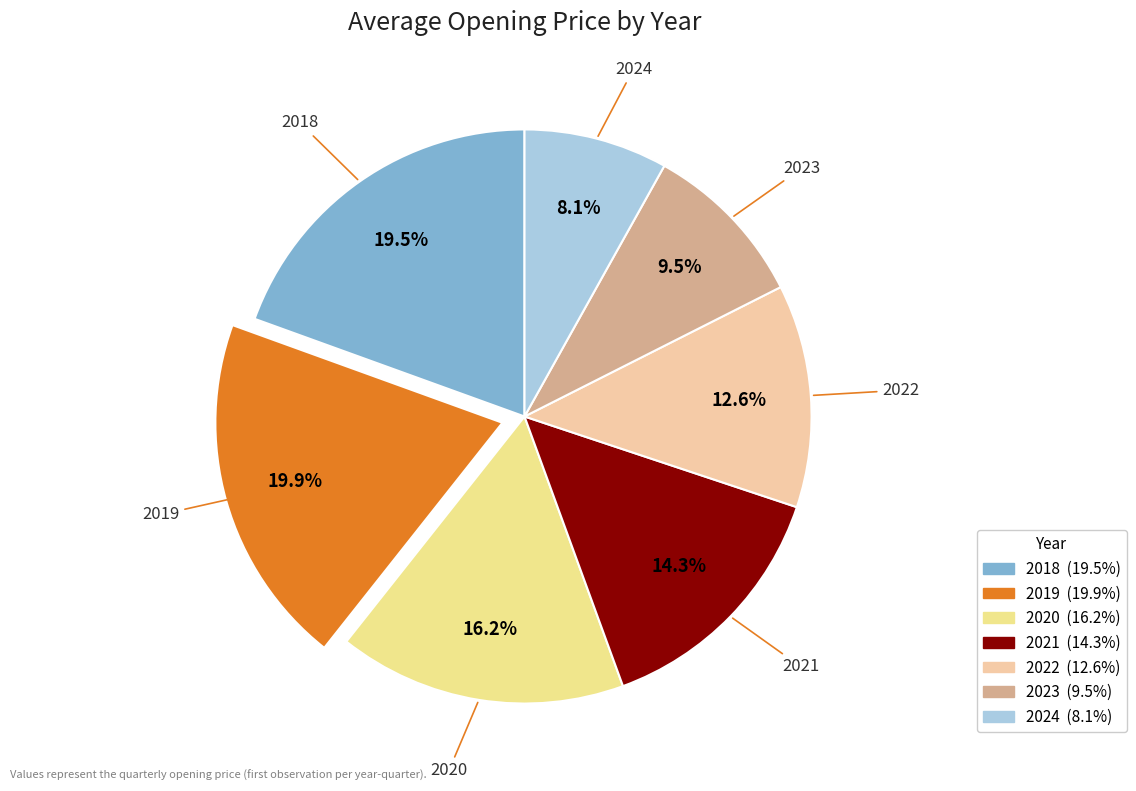

The 2022 slice represents 13% of the pie. True or false?

True